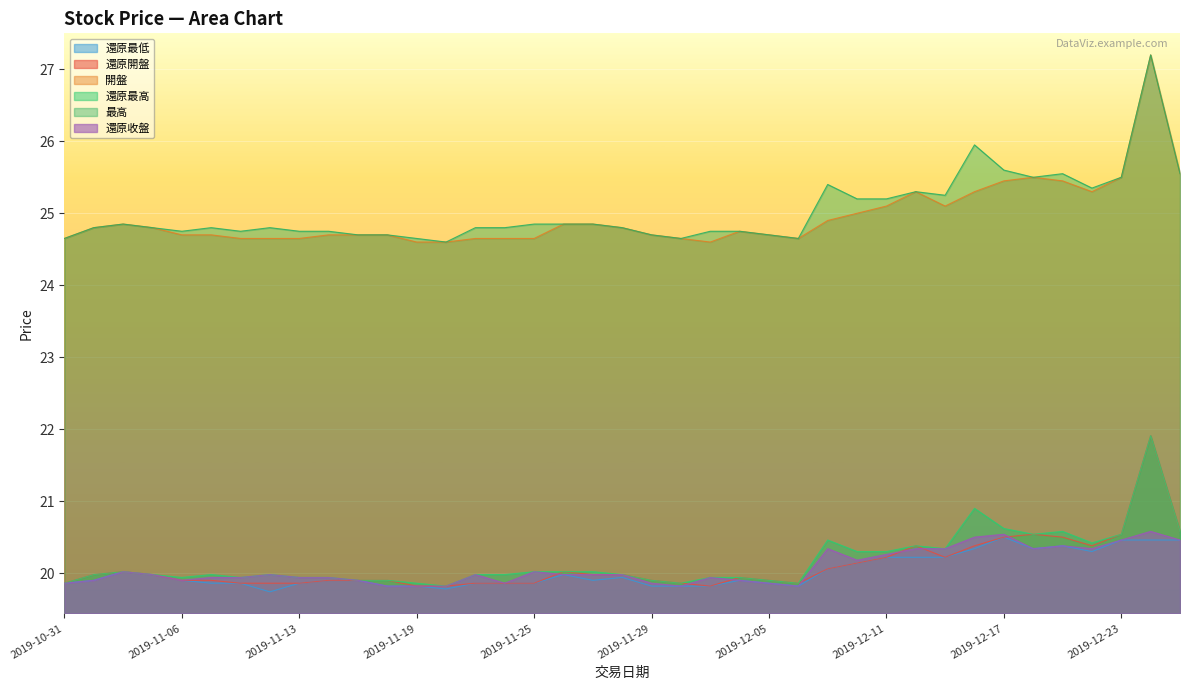

True or false: 還原開盤 and 最高 cross at least once.

False